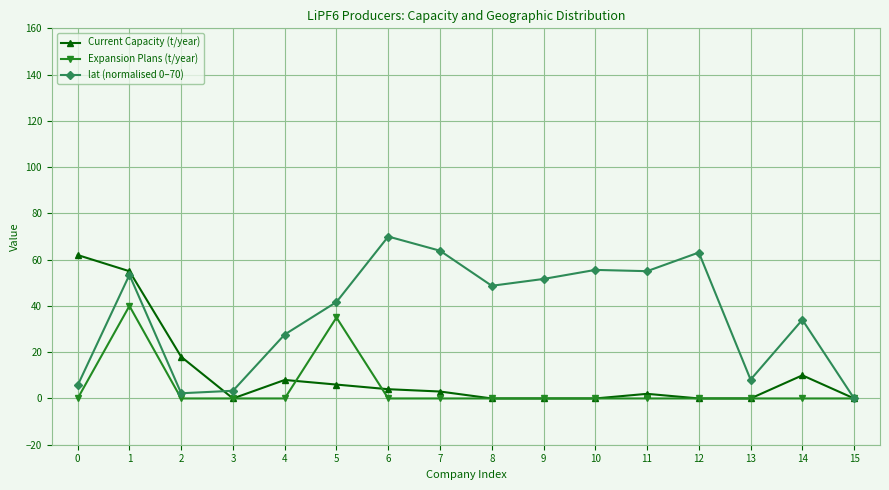

Where is Expansion Plans (t/year) nearest to the value 20?

5